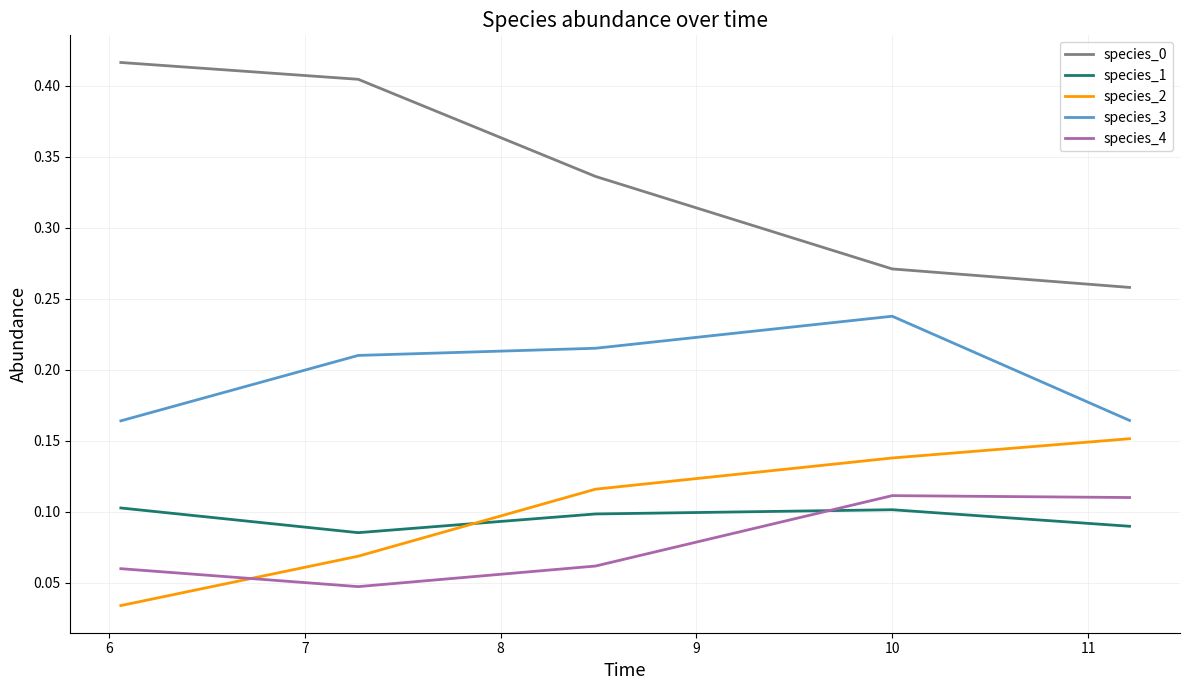

Does the chart display data point markers on the line(s)?

No